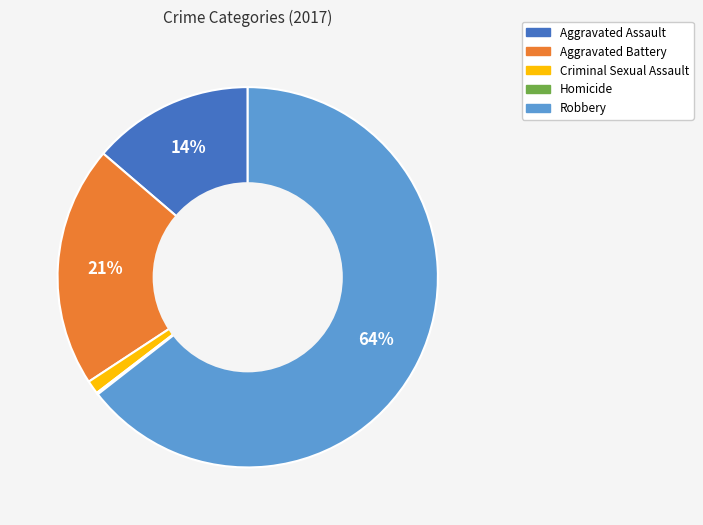

To the nearest percent, what is the average slice percentage?

20%